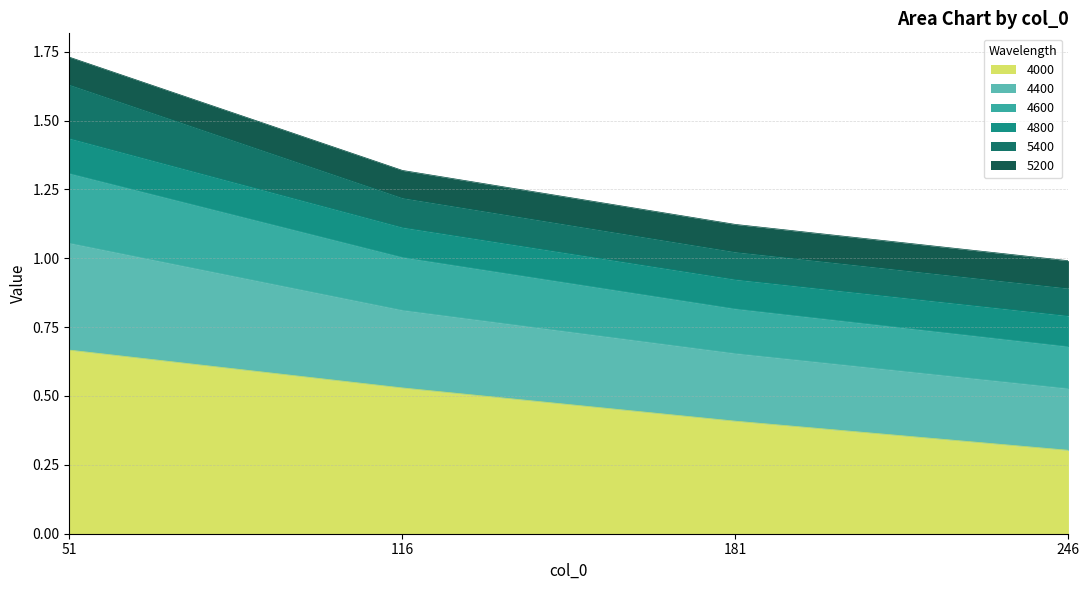

What is the value of the 4000 point at the 1st from the left?

0.7